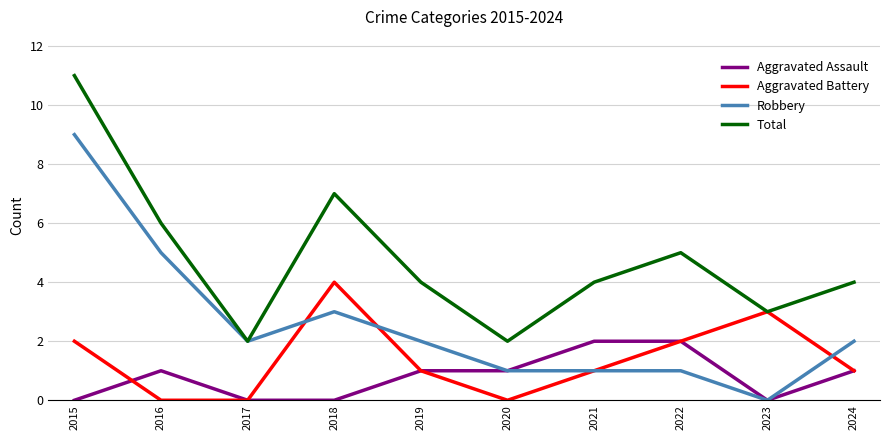

What is the sum of all Aggravated Battery values?

14